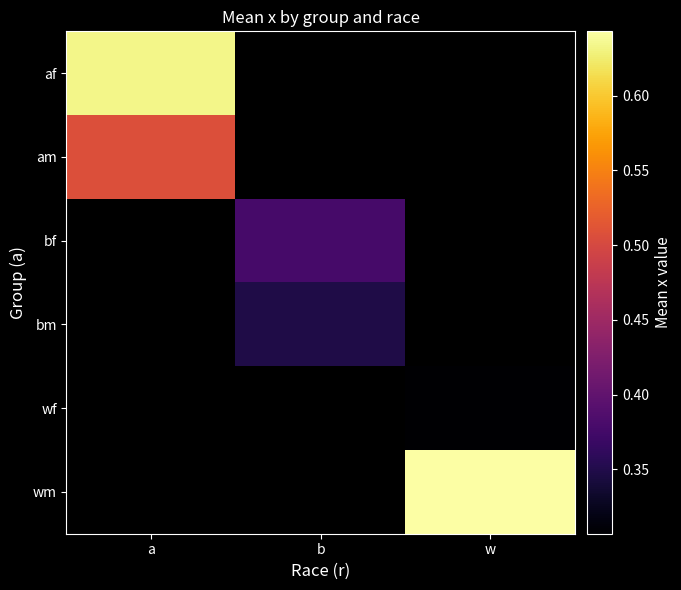

What is the maximum value shown in the chart?

0.6